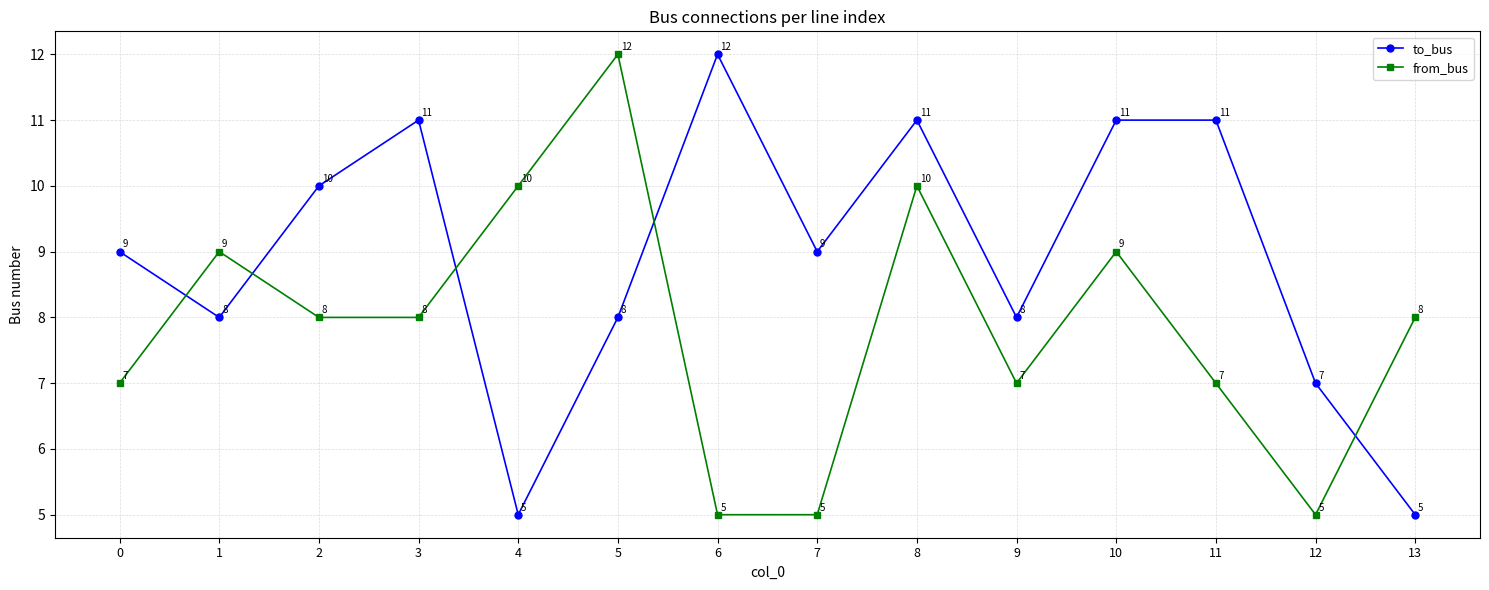

How many times do to_bus and from_bus cross each other?

5